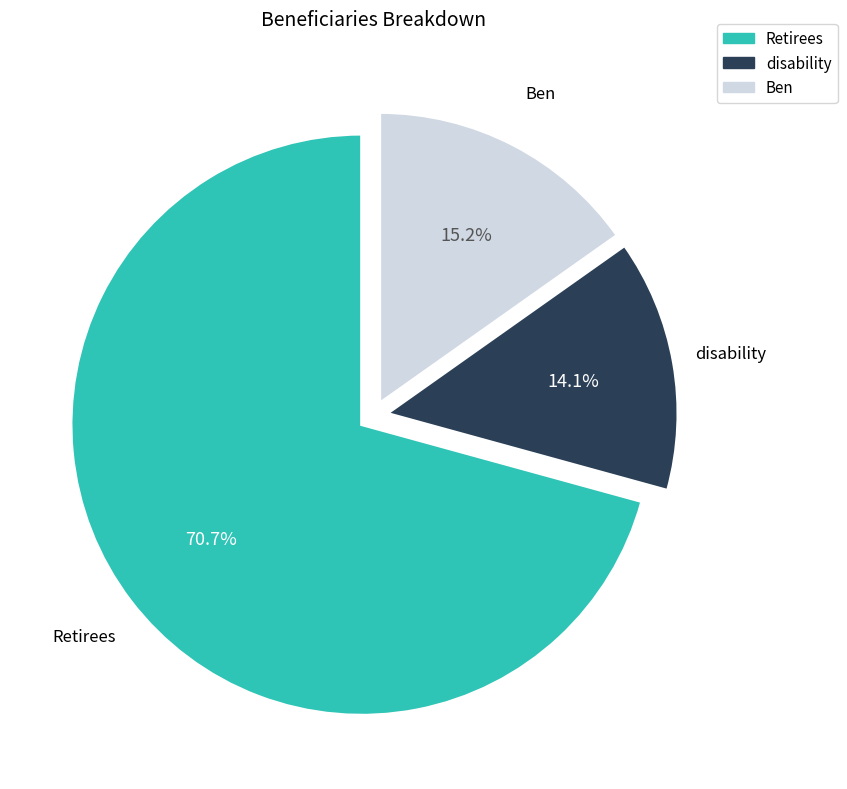

How many segments does this pie chart have?

3